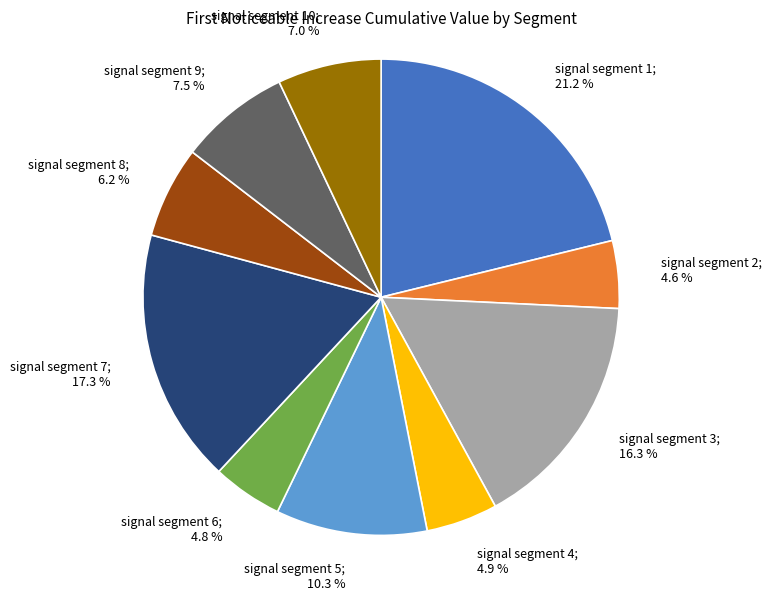

Does any single category account for the majority?

No